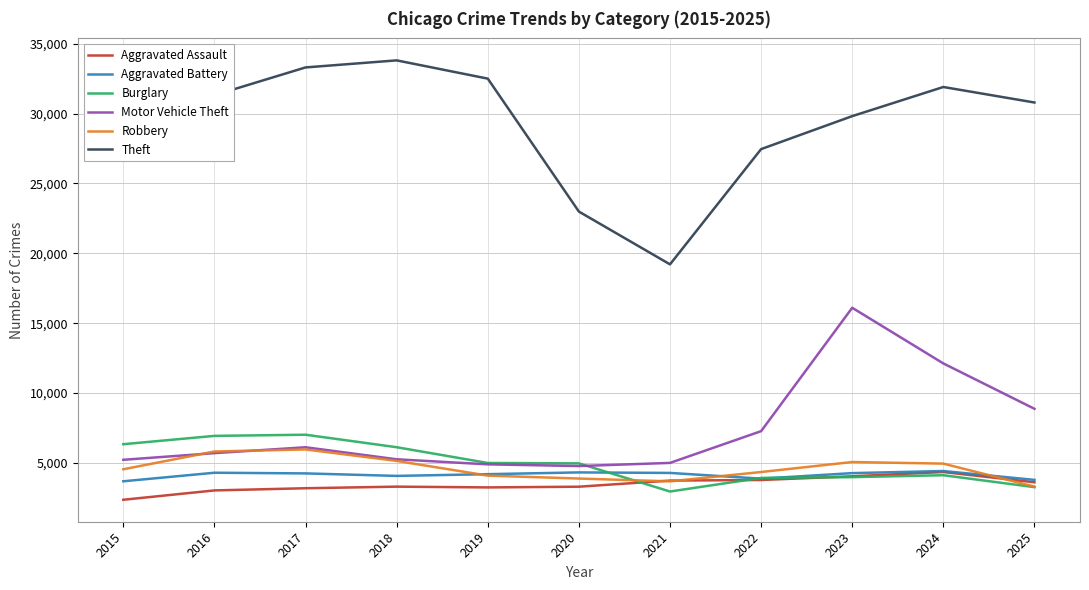

True or false: Theft has a value of 17314 at 2019.

False